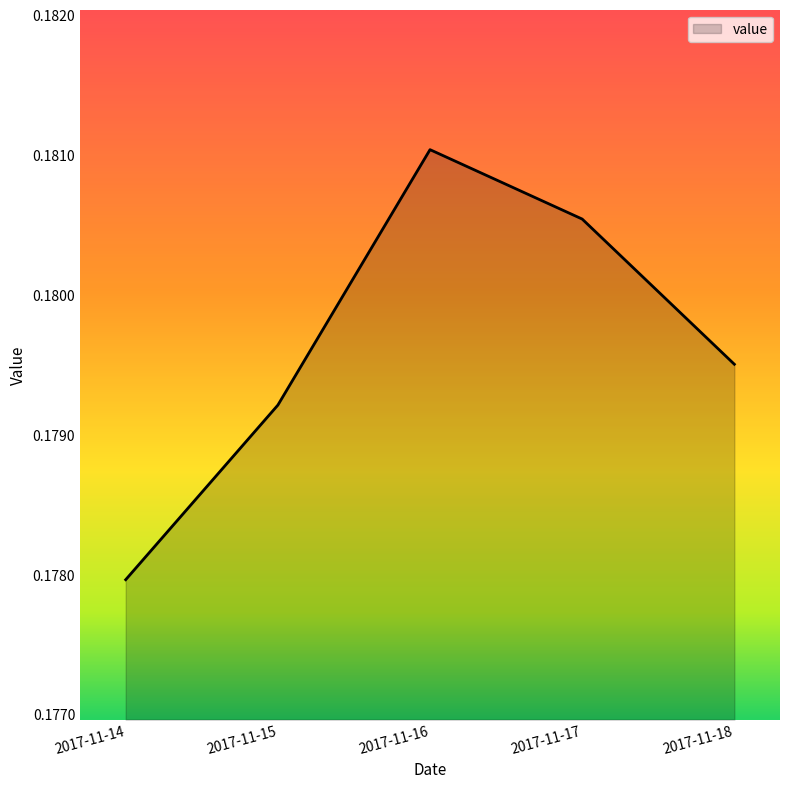

How many lines are shown in the chart?

1